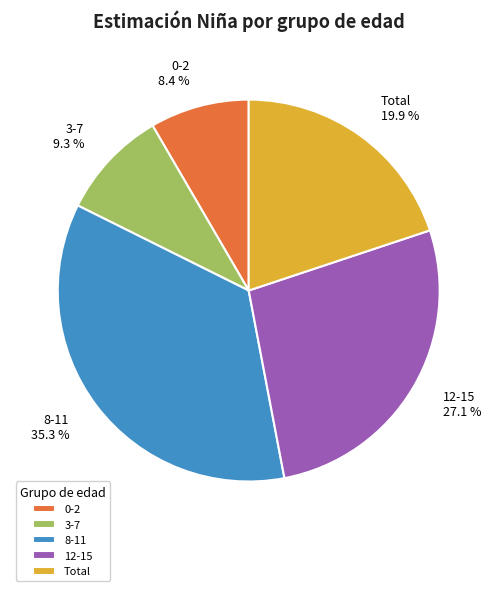

Between 3-7 and 12-15, which is larger?

12-15